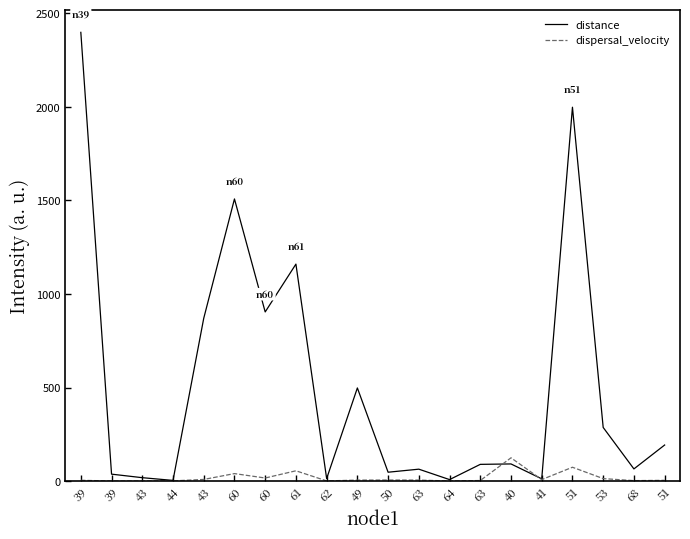

What are all the series names shown in the legend?

distance, dispersal_velocity